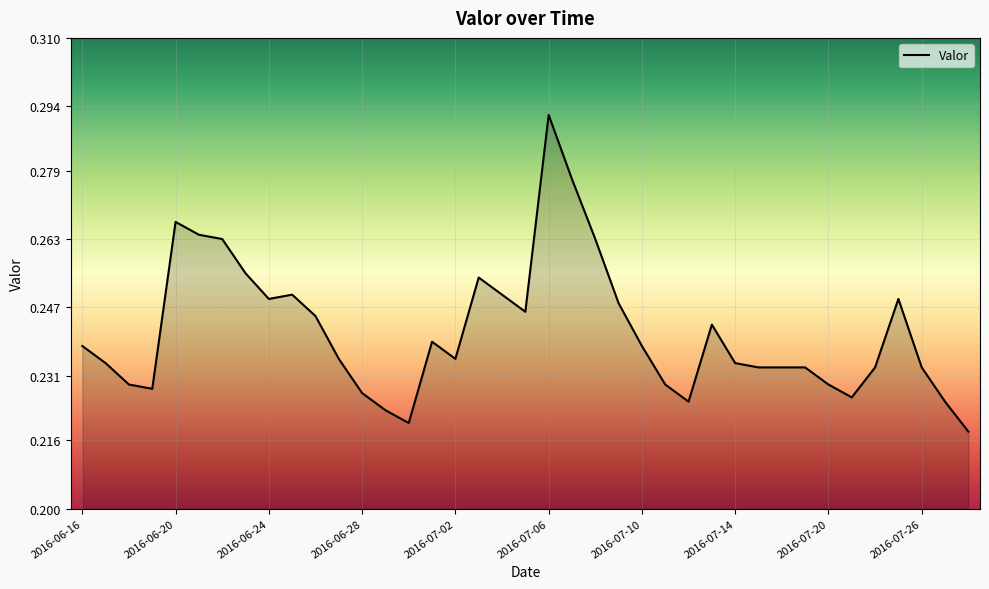

Does the chart display data point markers on the line(s)?

No